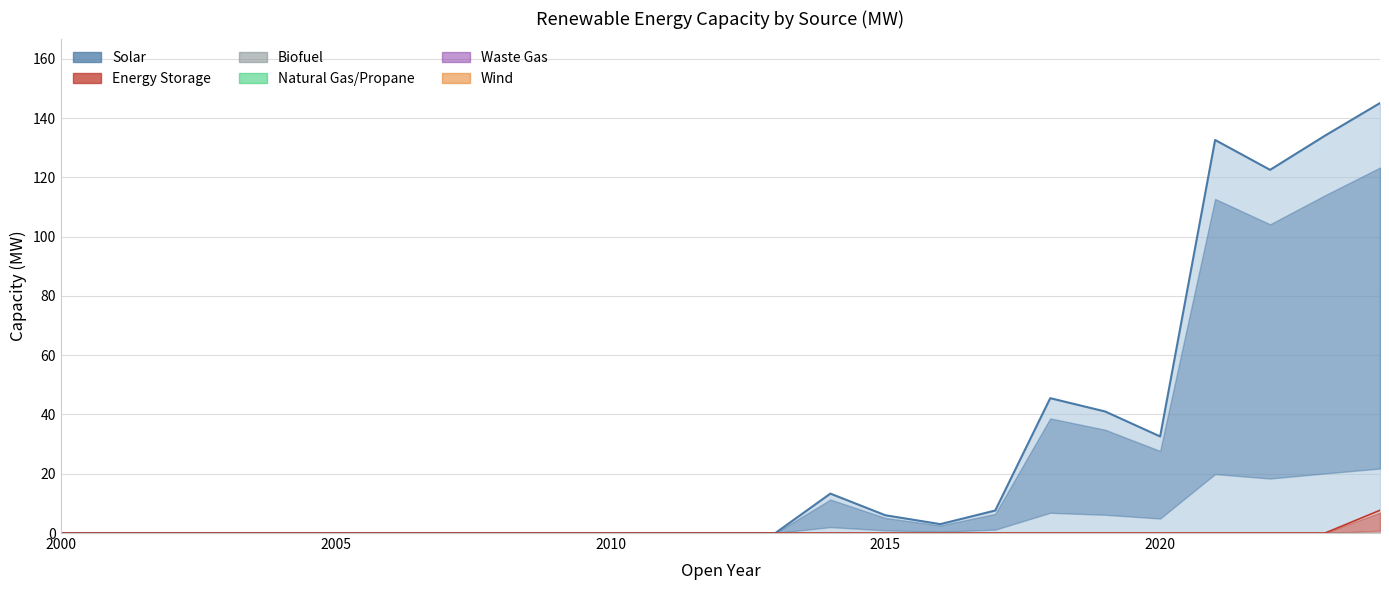

True or false: Solar and Biofuel cross at least once.

False